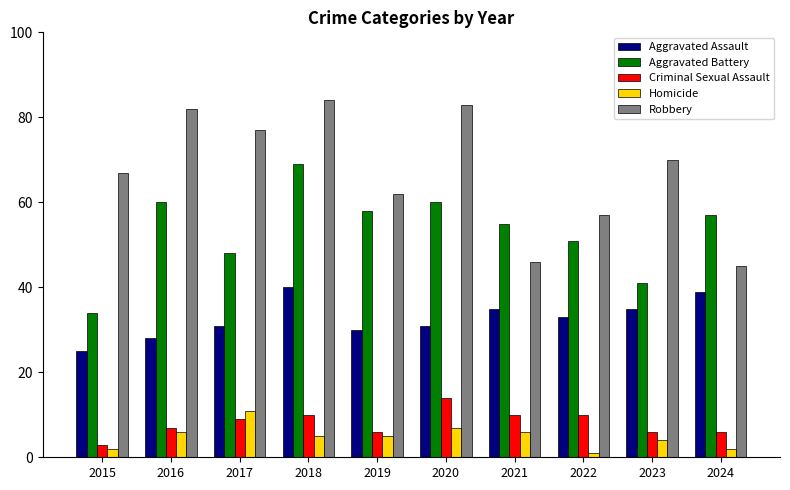

What is the spread (max minus min) of values at 2022?

56